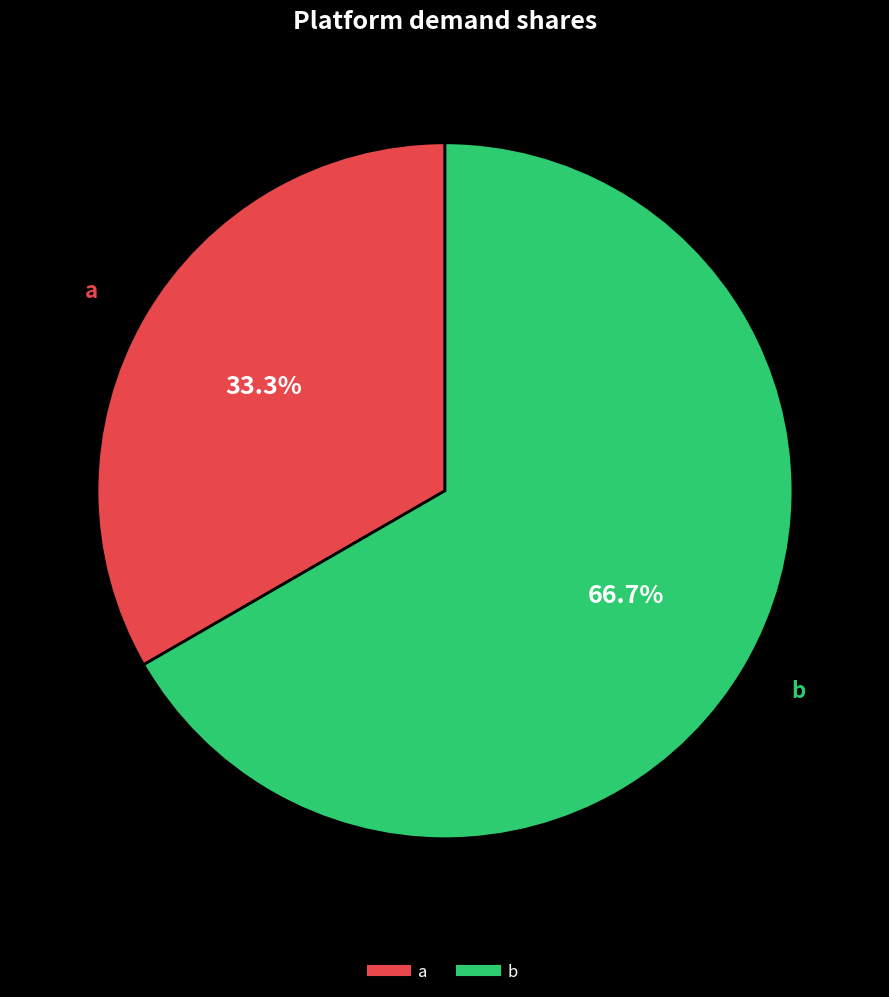

Rank the categories by value from lowest to highest.

a, b